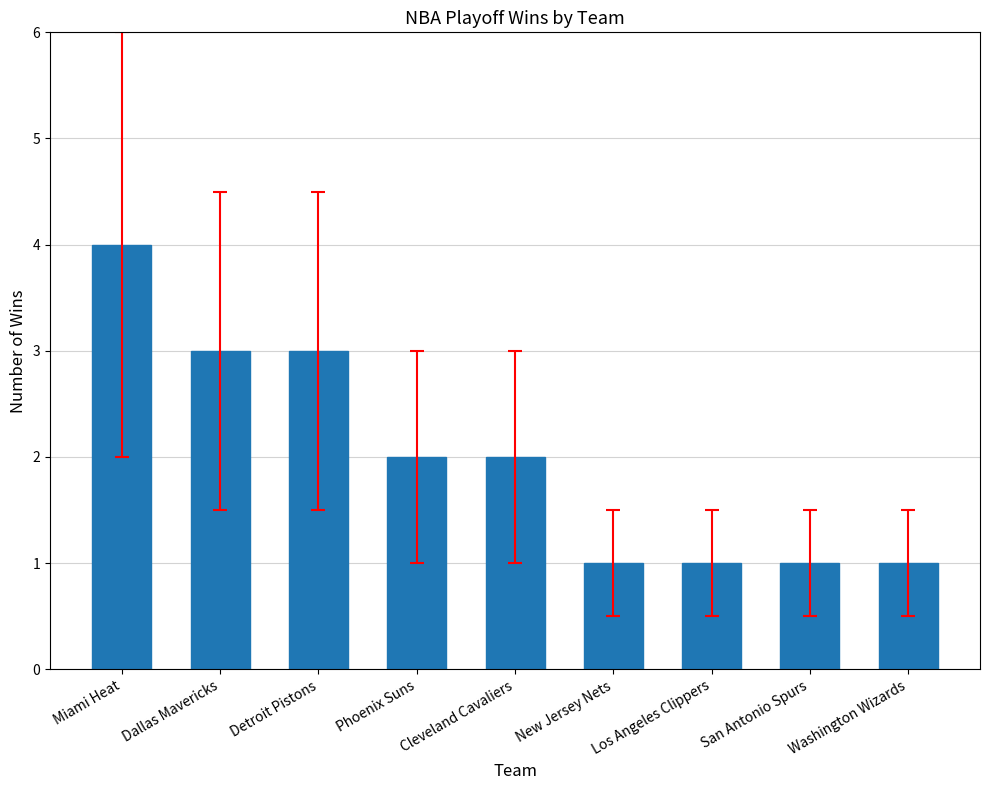

True or false: the data shows 2 at Detroit Pistons.

False